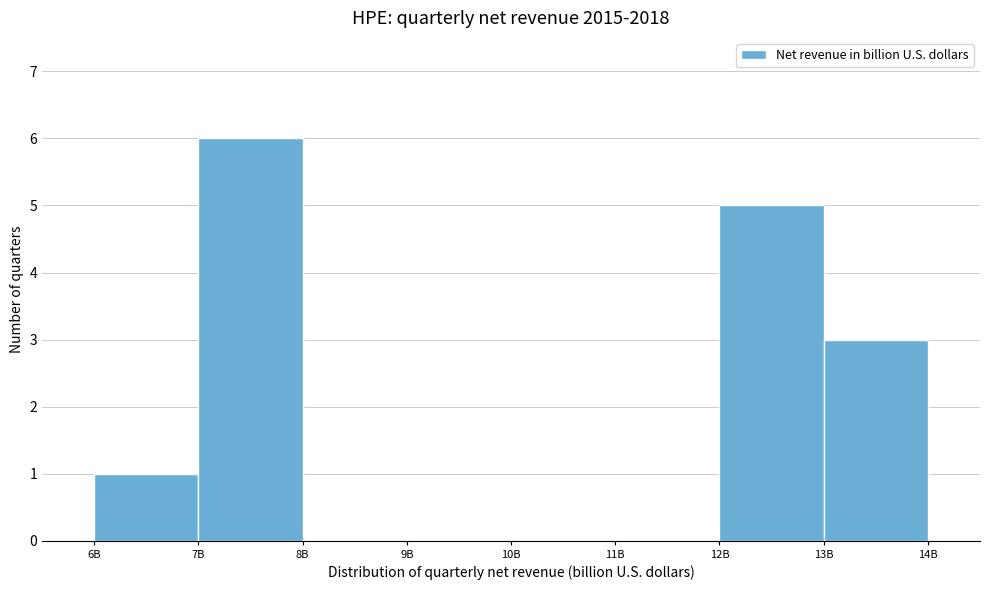

Reading left to right, extract all data points from this chart.

6B=1	7B=6	8B=0	9B=0	10B=0	11B=0	12B=5	13B=3